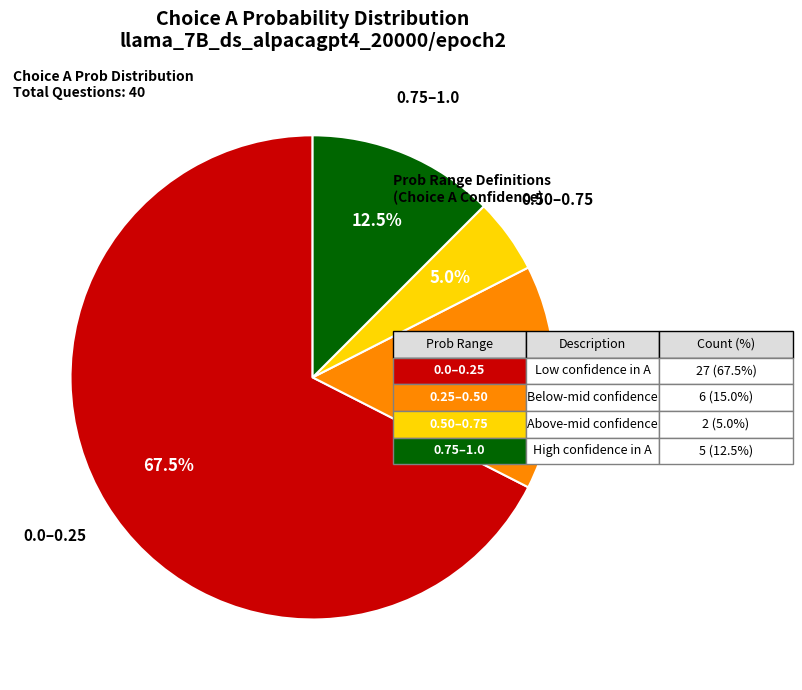

Which category has the smallest portion of the pie?

0.50–0.75